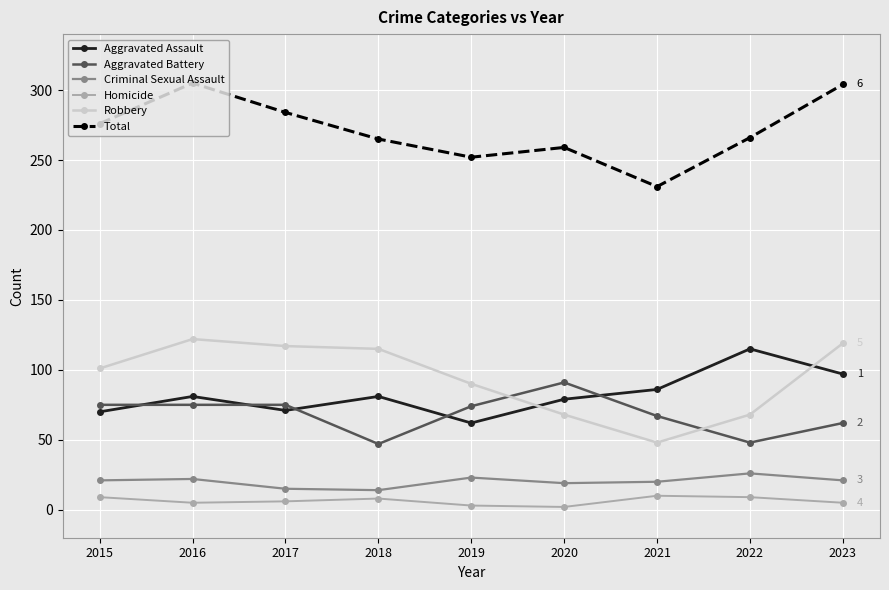

How many lines are shown in the chart?

6